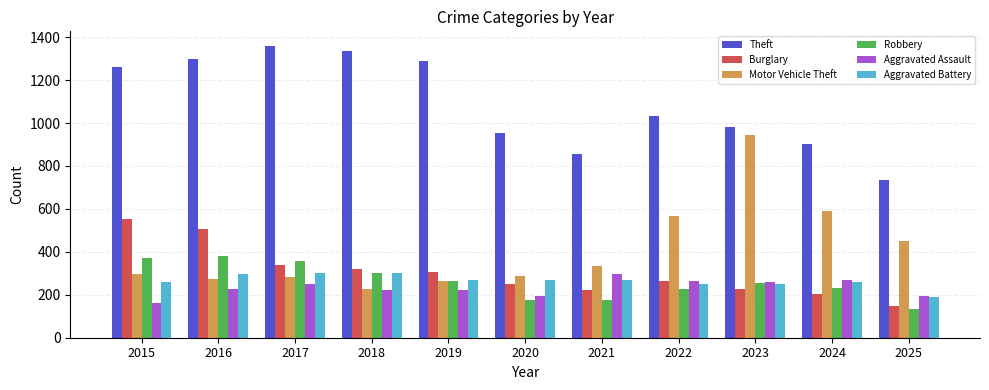

What is the difference between the highest and lowest values at 2019?

1068